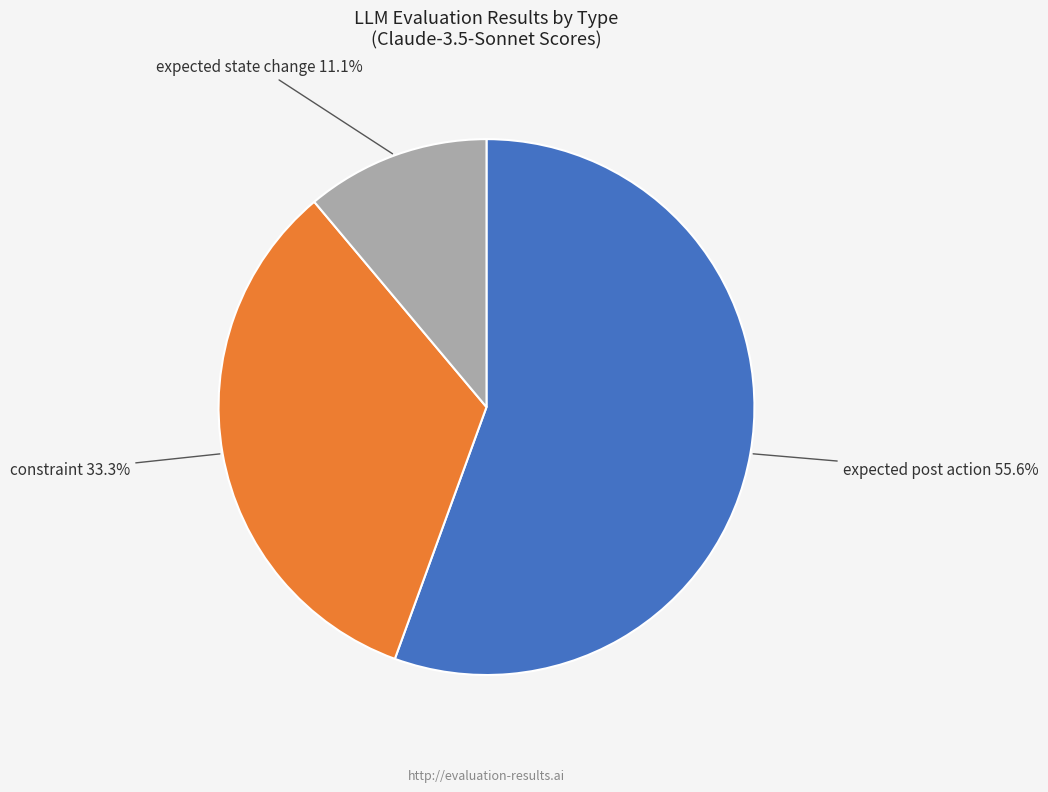

Does any single category account for the majority?

Yes